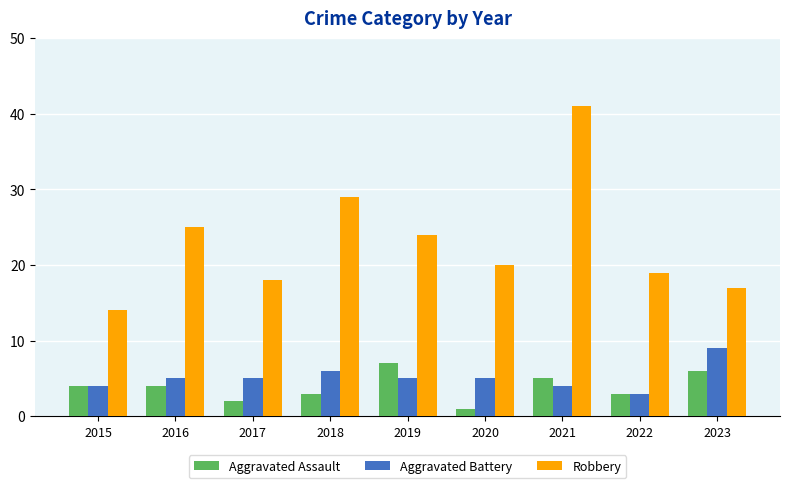

What is the value of the Aggravated Assault bar at the 1st from the left?

4